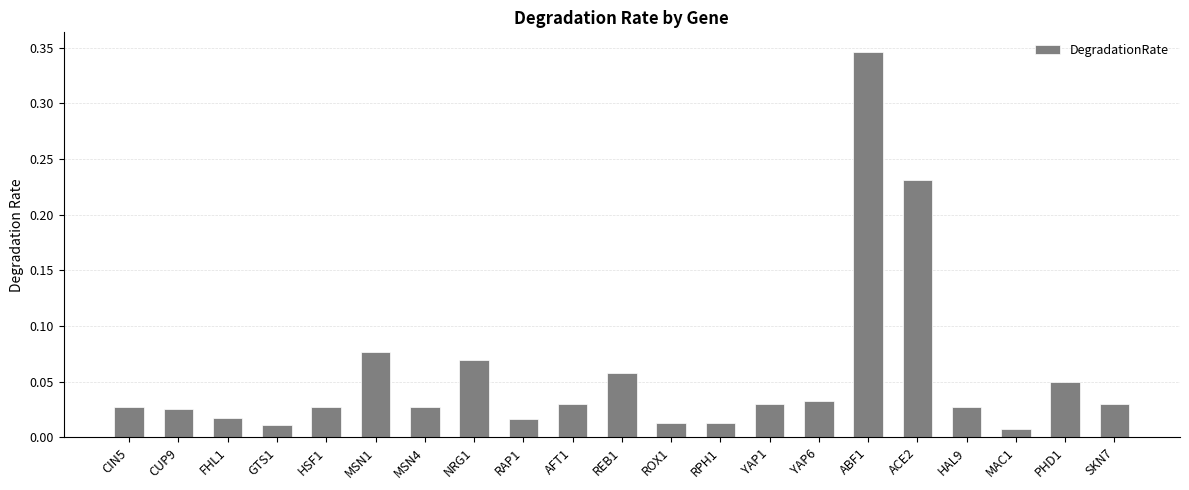

The chart shows a value of 0.5 at ABF1. True or false?

False